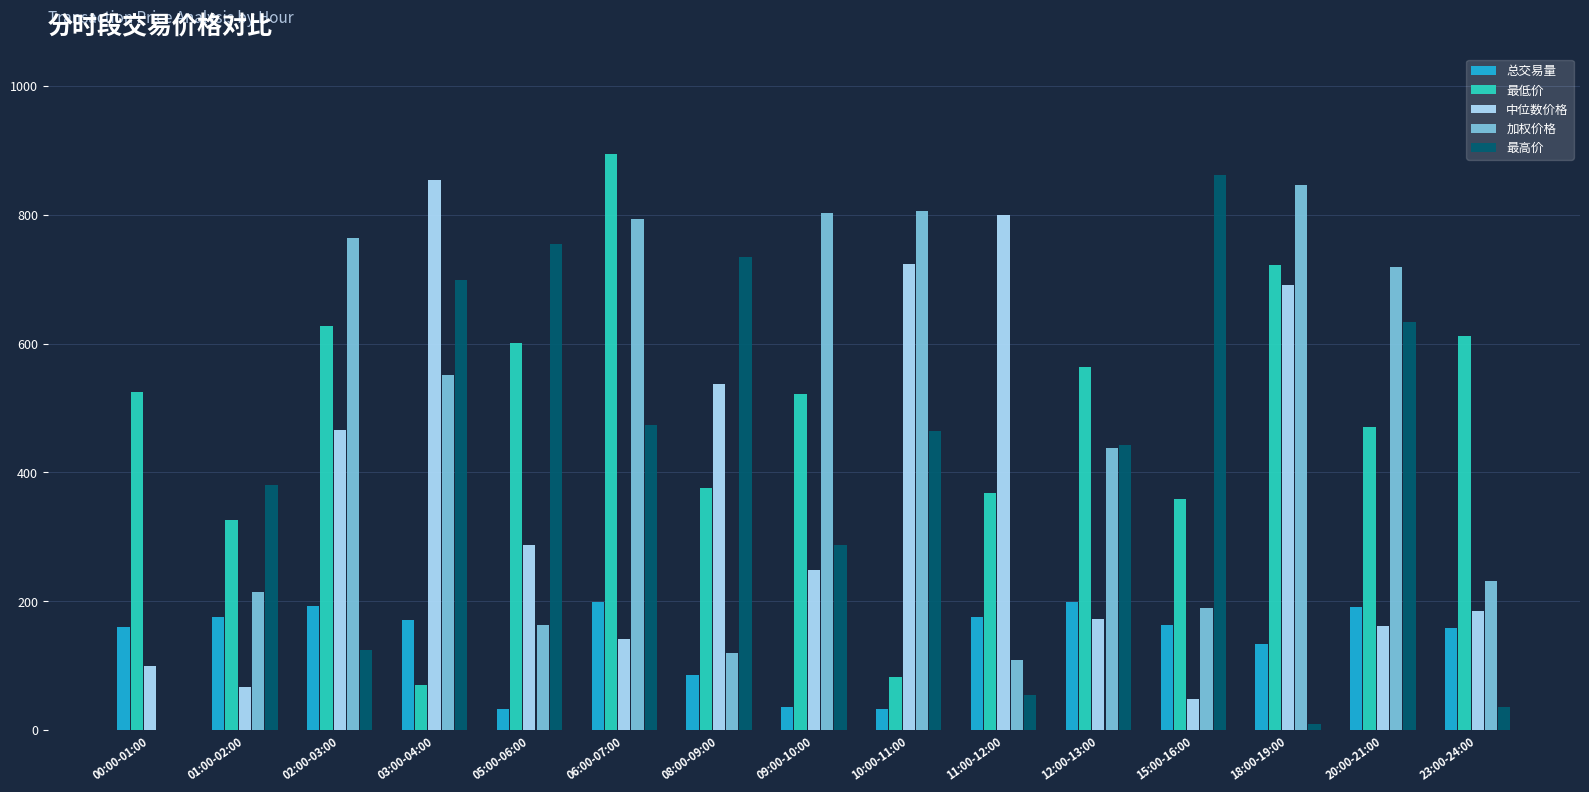

At which category is the sum across all series the highest?

06:00-07:00